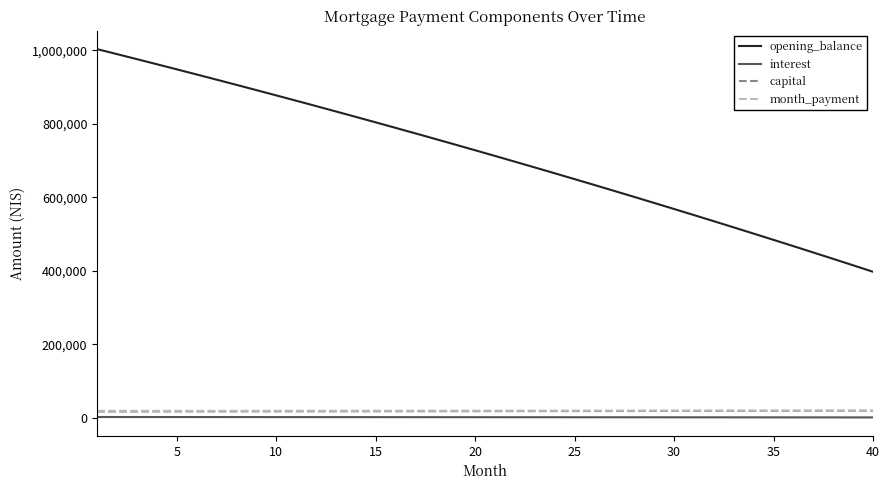

True or false: capital and opening_balance intersect in this chart.

False